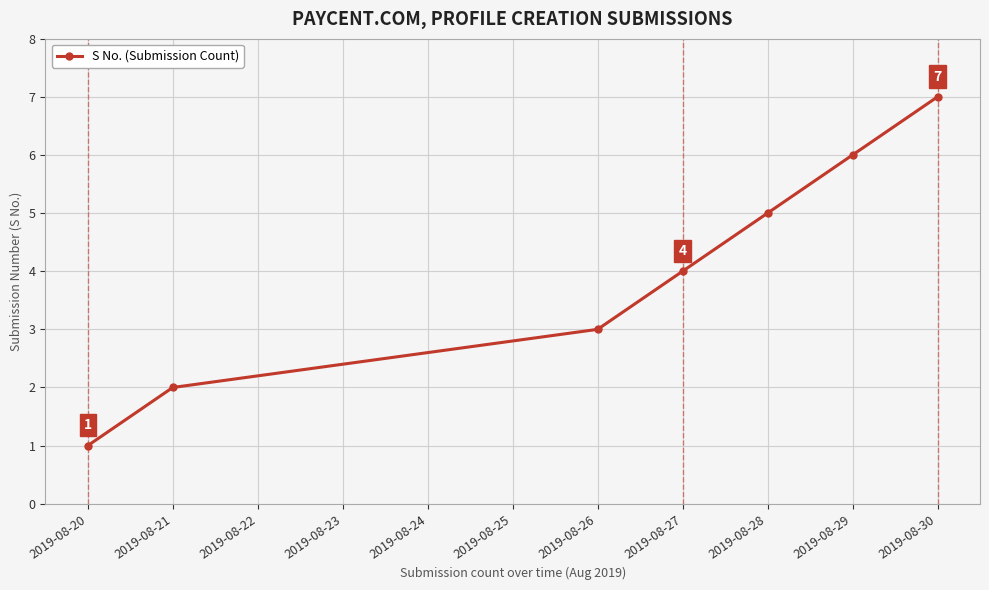

True or false: the data shows 1 at 2019-08-20.

True